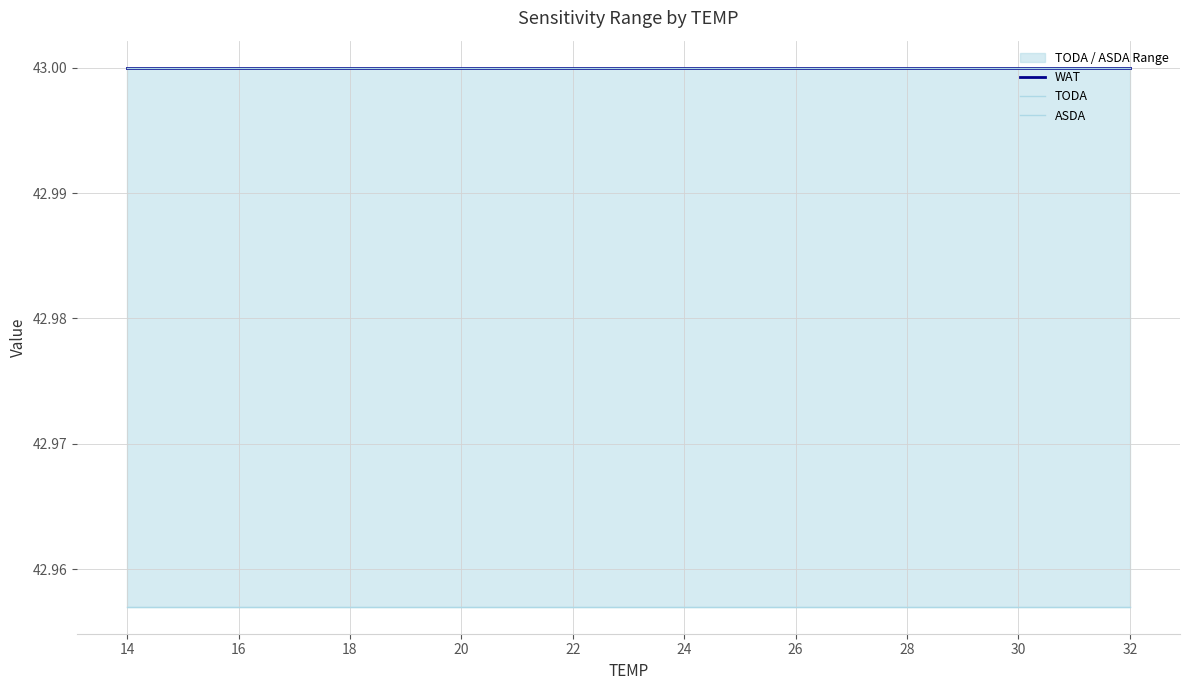

What are all the series names shown in the legend?

WAT, TODA, ASDA